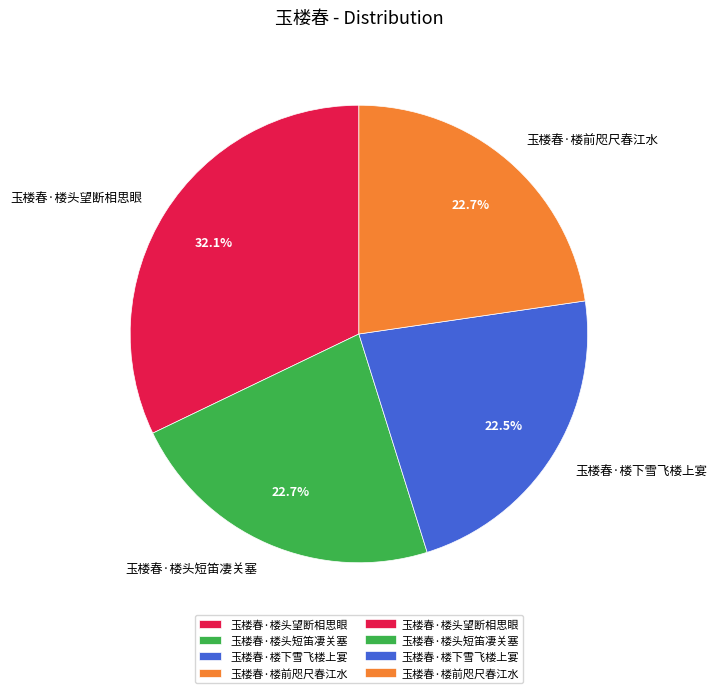

What is the largest slice in the pie chart?

玉楼春·楼头望断相思眼